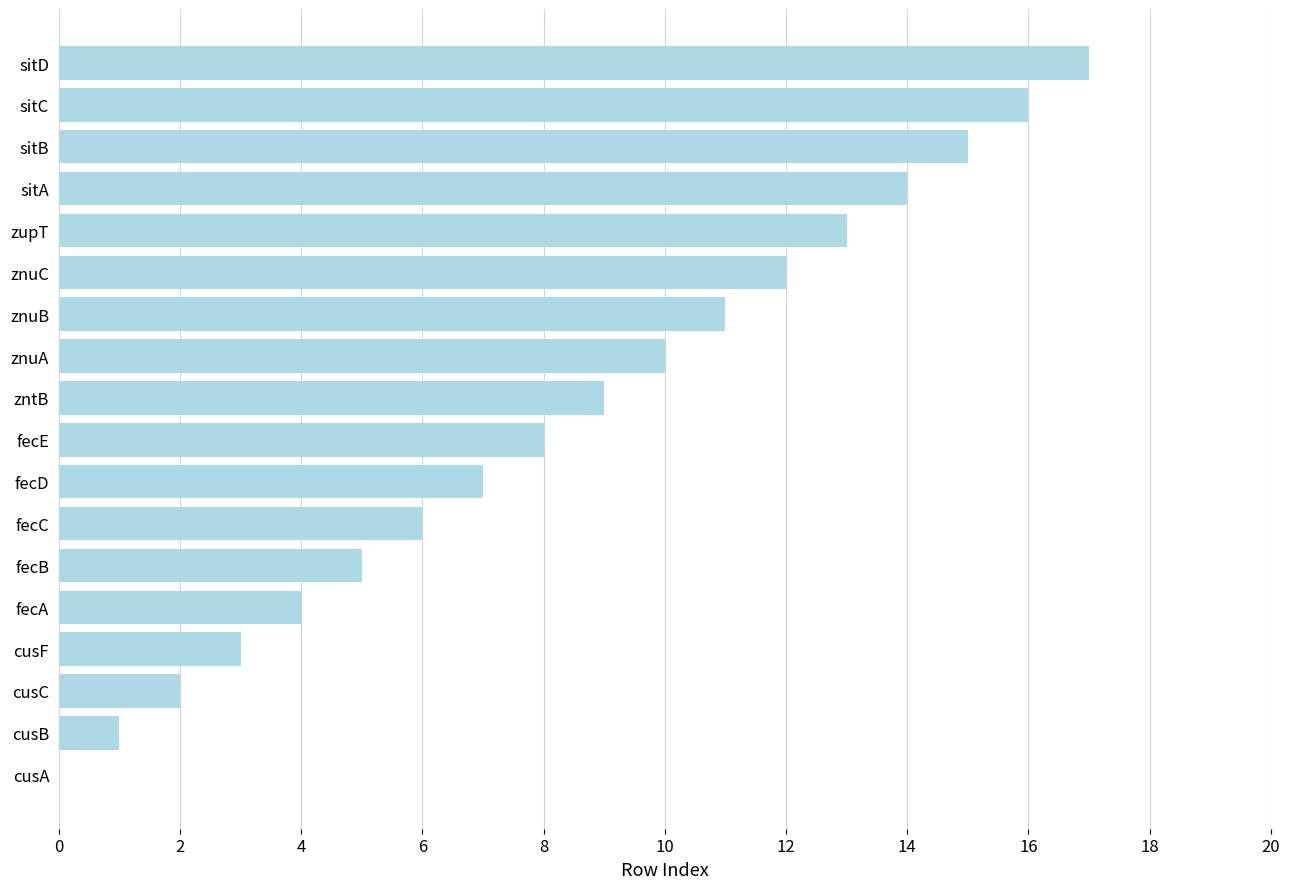

Is it true that the value at fecD is 7?

True